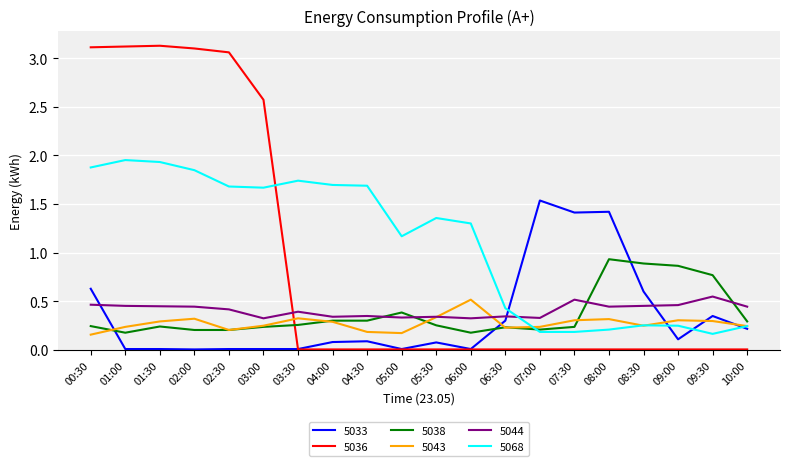

In 5036, how many points are higher than both neighbors (excluding endpoints)?

1